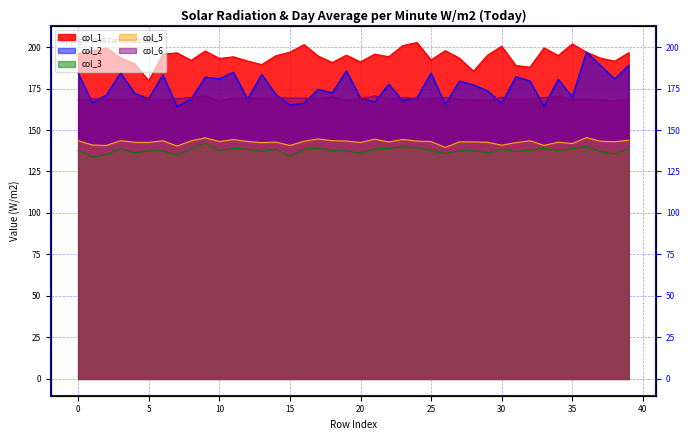

What is the smallest value displayed?

133.6